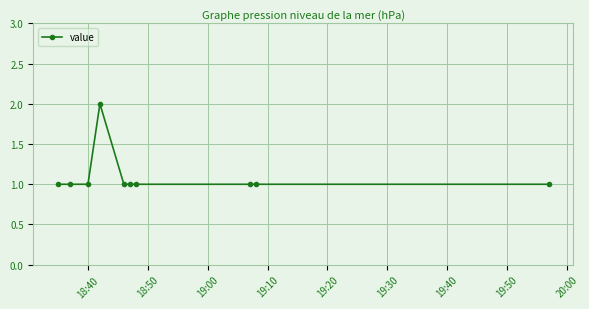

What is the value of the 5th point from the left?

1